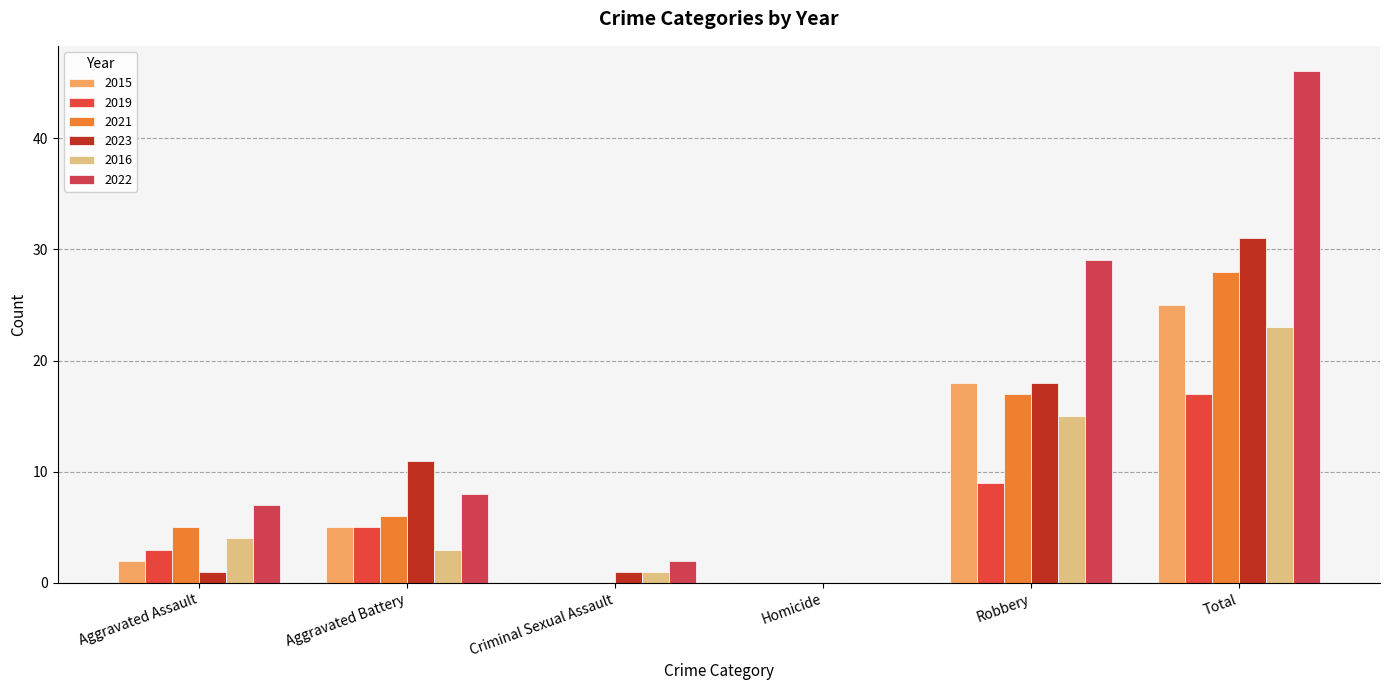

Rank the series at Aggravated Assault from highest to lowest value.

2022, 2021, 2016, 2019, 2015, 2023